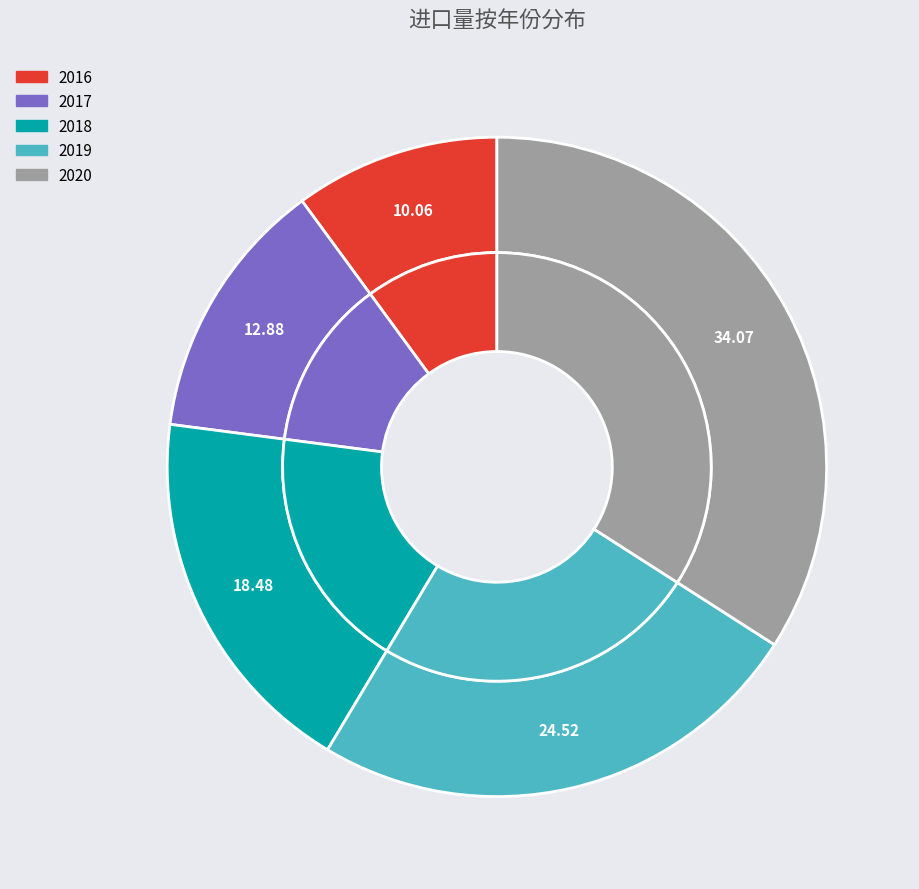

Rank the categories by value from lowest to highest.

2016, 2017, 2018, 2019, 2020